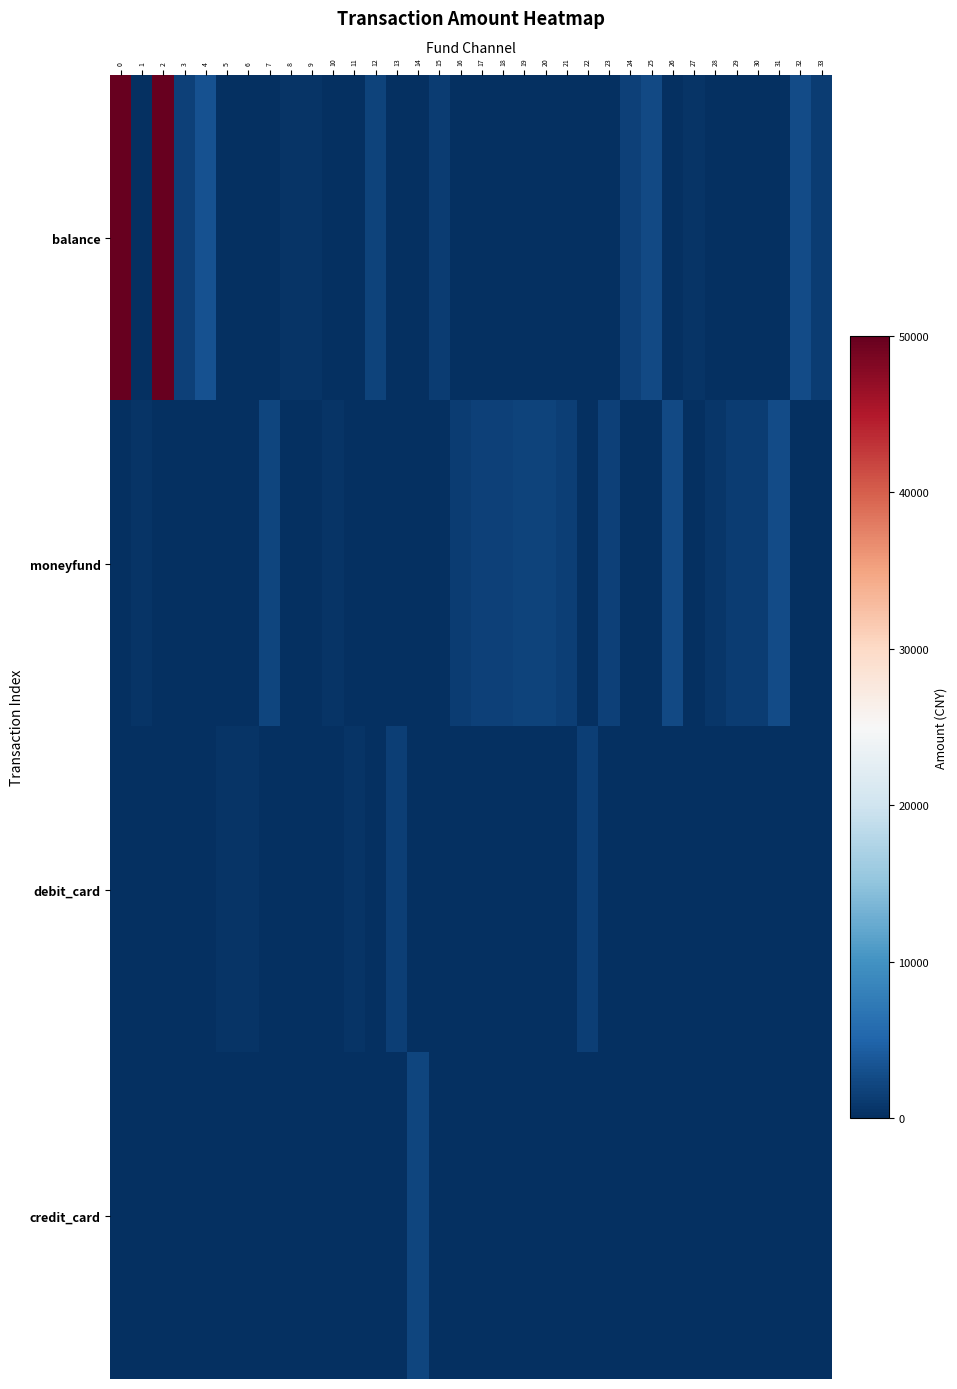

Which series changed the most between 11 and 14?

credit_card